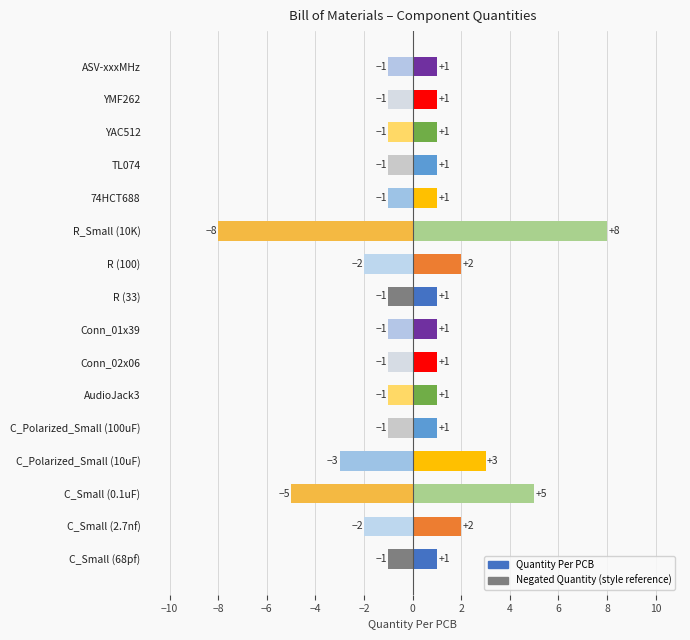

The Row (negative proxy) series shows 0 at C_Small (68pf). True or false?

False